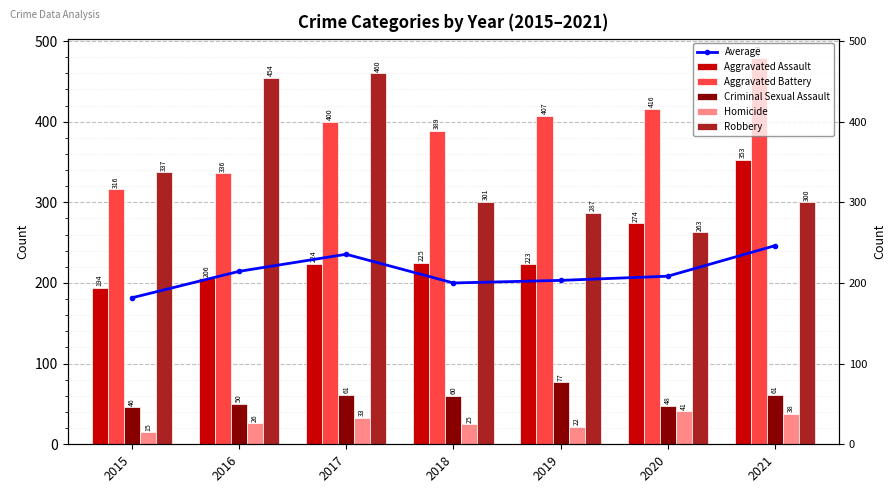

Is the value of Criminal Sexual Assault at 2018 greater than the value of Average at 2021?

No